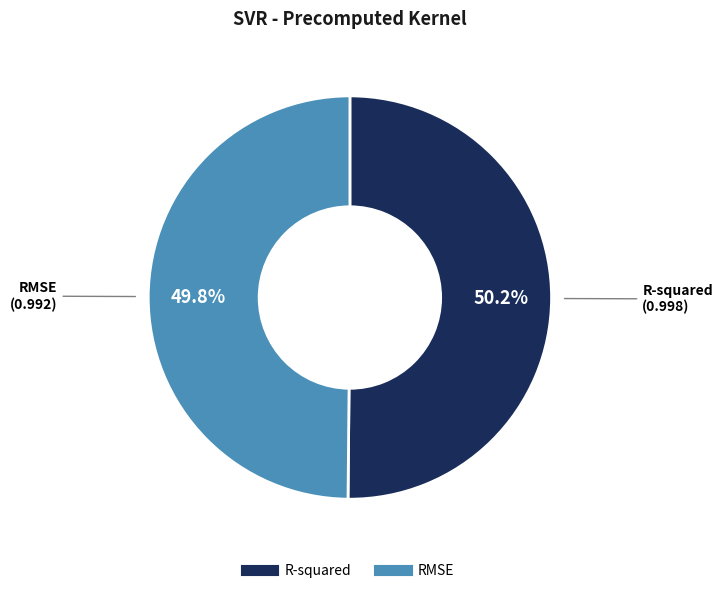

To the nearest percent, what portion does RMSE represent?

50%